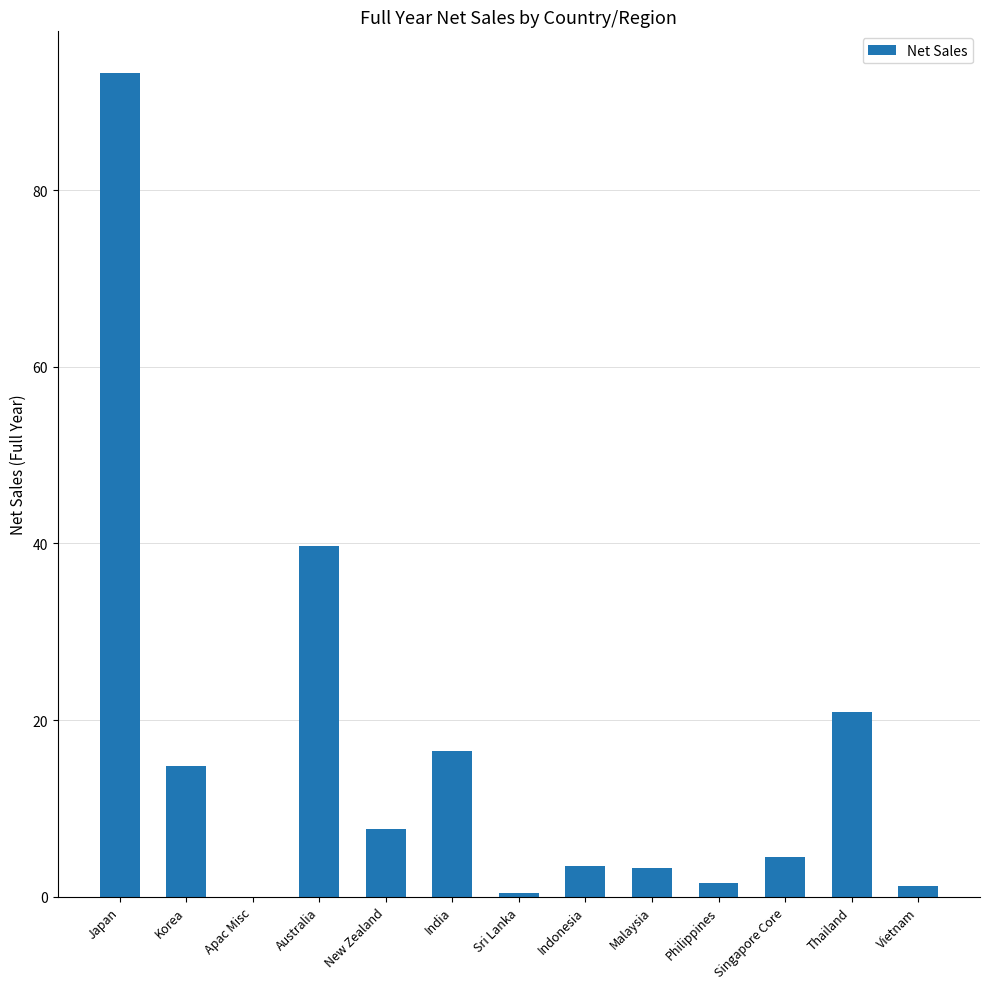

Count the number of data series in this chart.

1